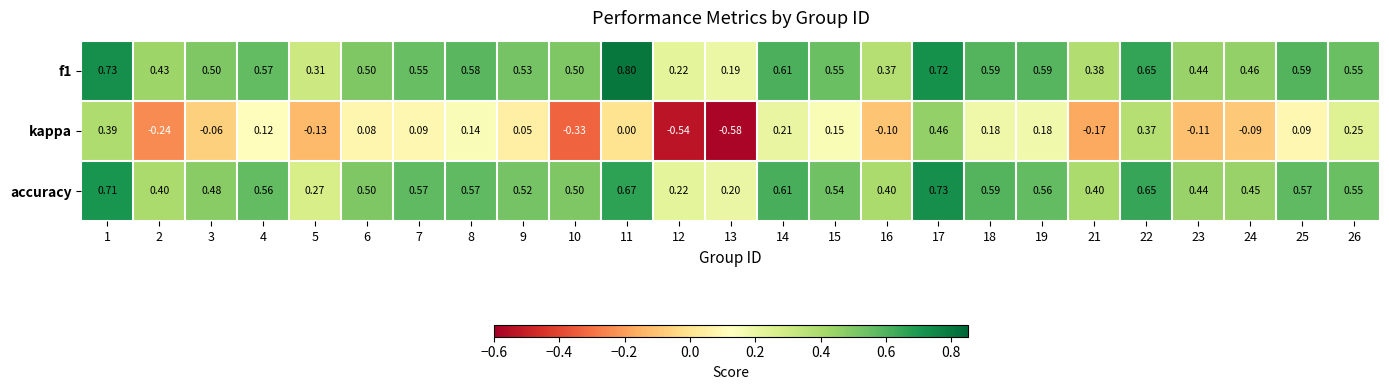

Which series changed the most between 6 and 15?

kappa